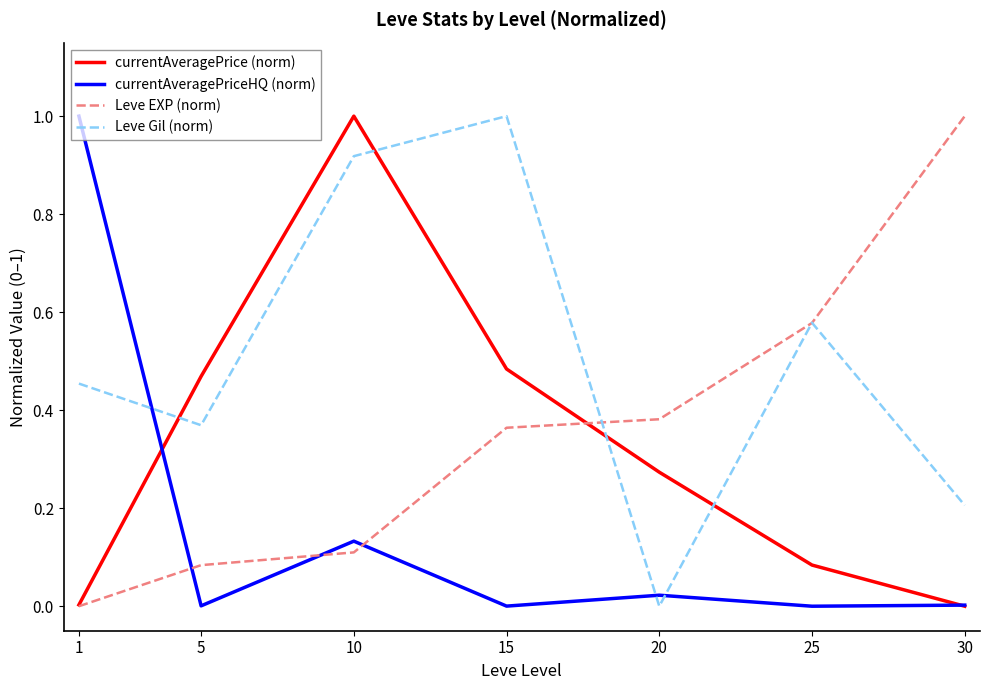

At which category is the sum across all series the highest?

10